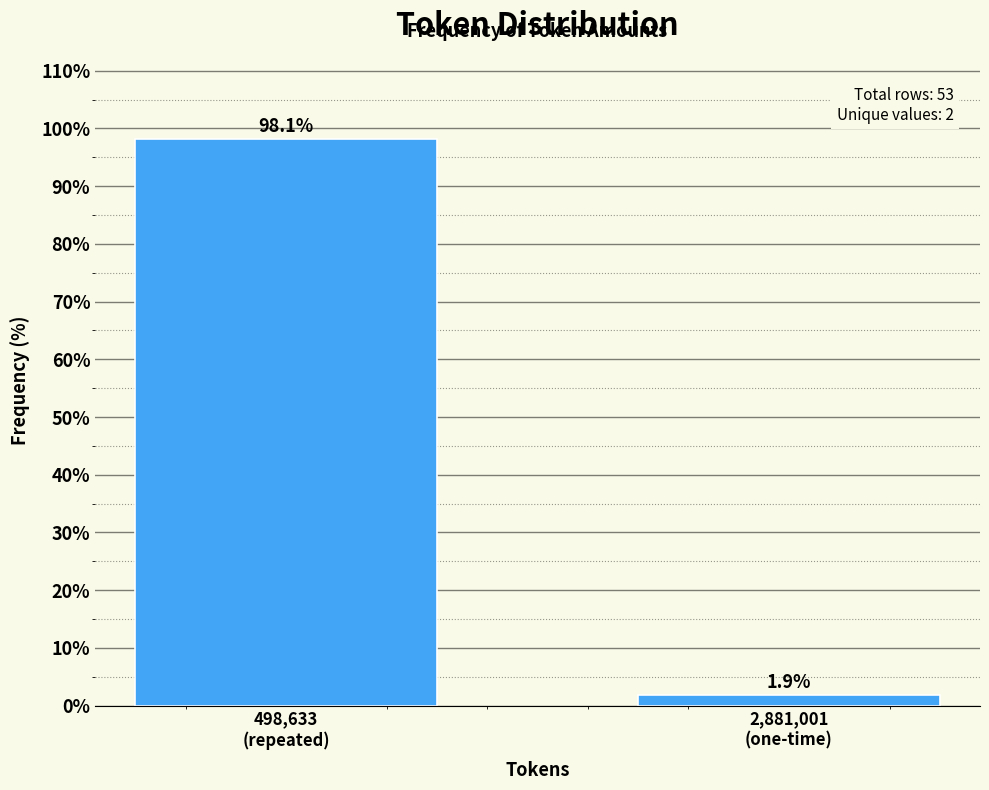

Reading right to left, list all the values displayed in this chart.

1.9	98.1